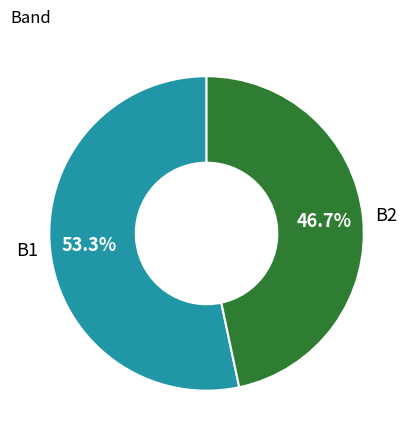

Does any single category account for the majority?

Yes